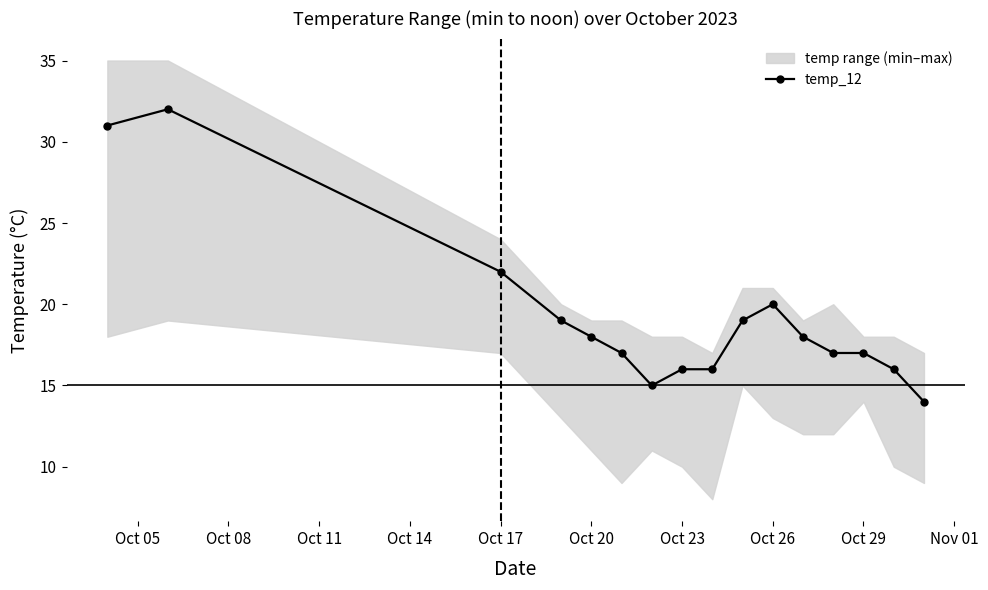

True or false: temp_12 has more than 0 interior local peaks.

True